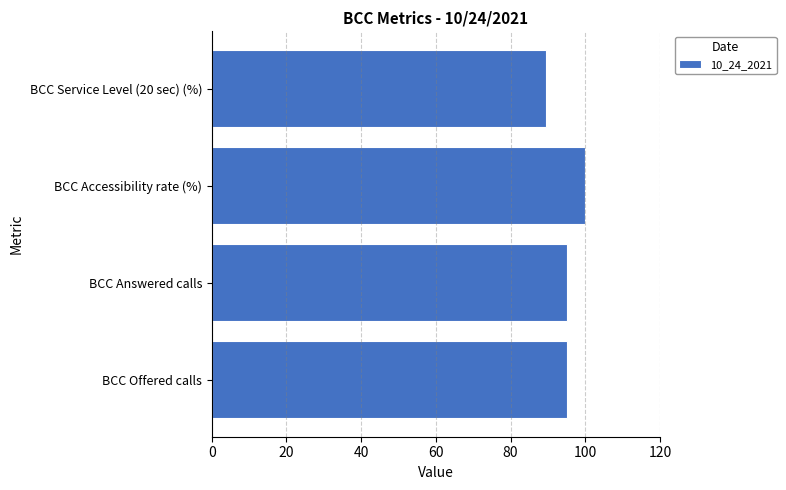

Count the number of categories in the chart.

4